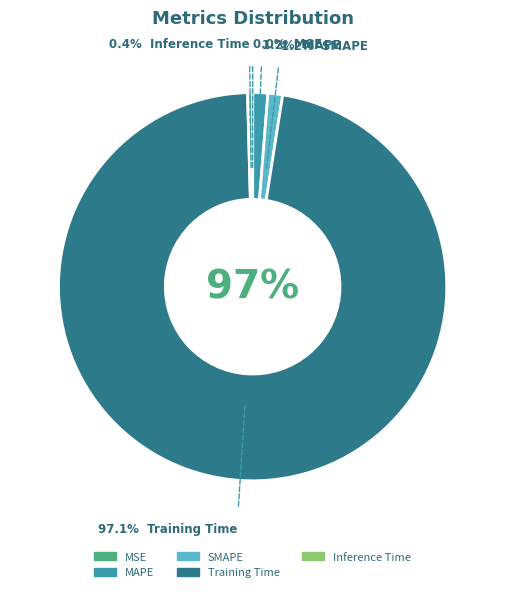

The Training Time slice represents 99% of the pie. True or false?

False